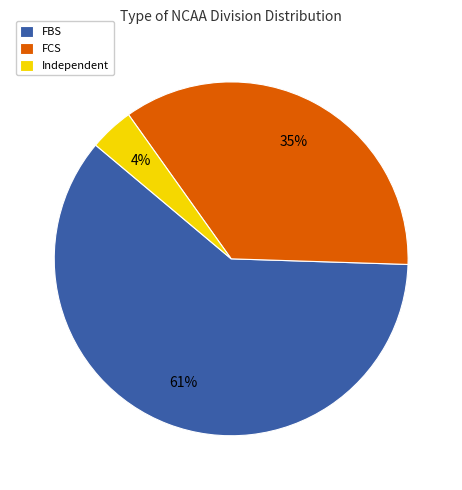

Is it true that FBS is 48% of the pie?

False